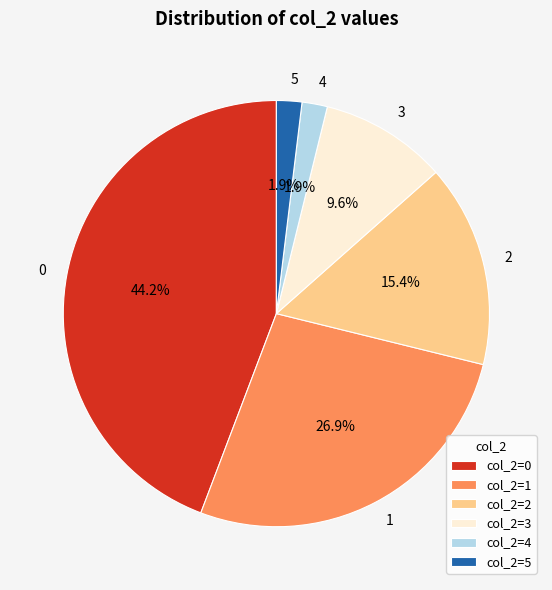

Combined, what portion of the pie is col_2=1 and col_2=0?

71.2%